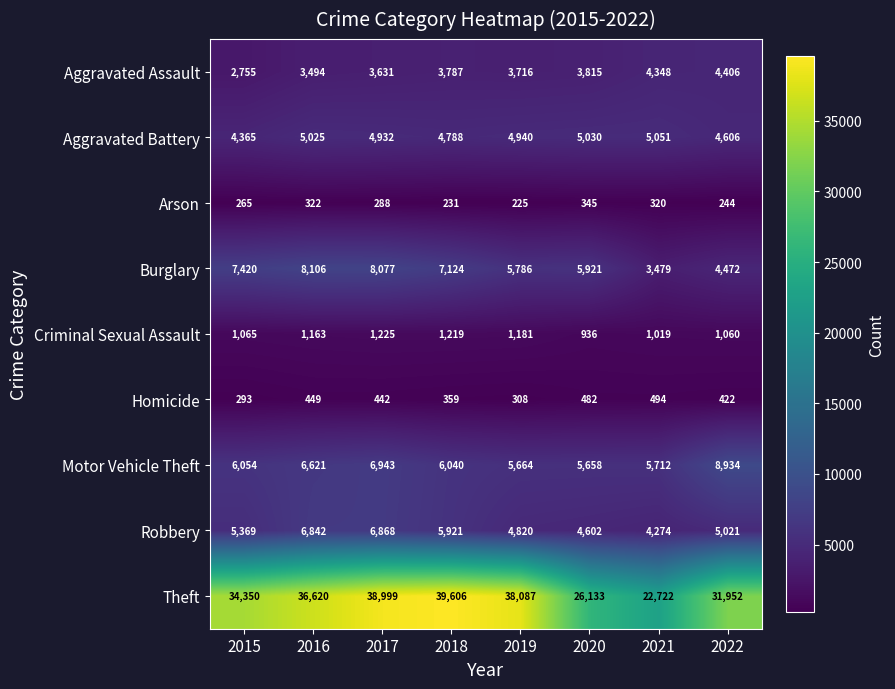

Where does the Homicide series first go above 442?

2016